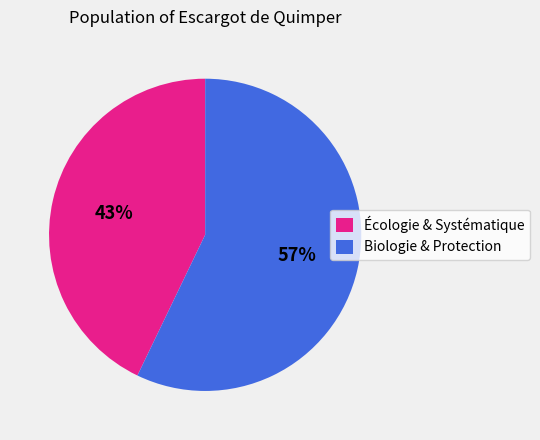

Which slice is the smallest?

Écologie & Systématique